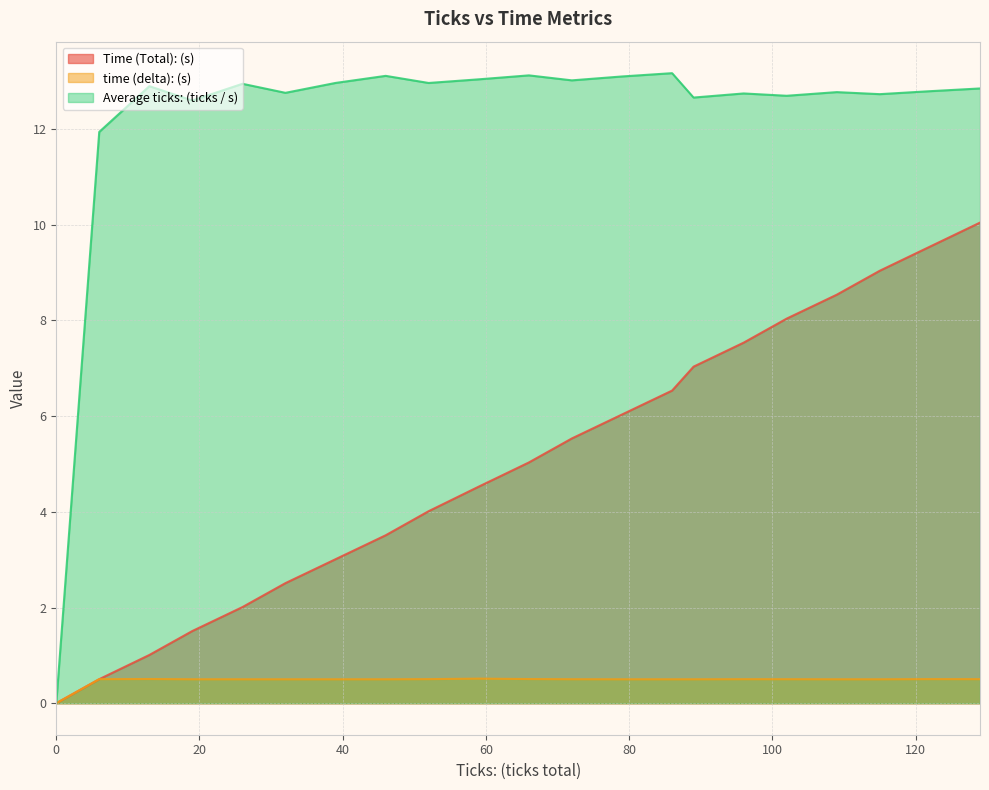

In time (delta): (s), how many points are lower than both neighbors (excluding endpoints)?

4